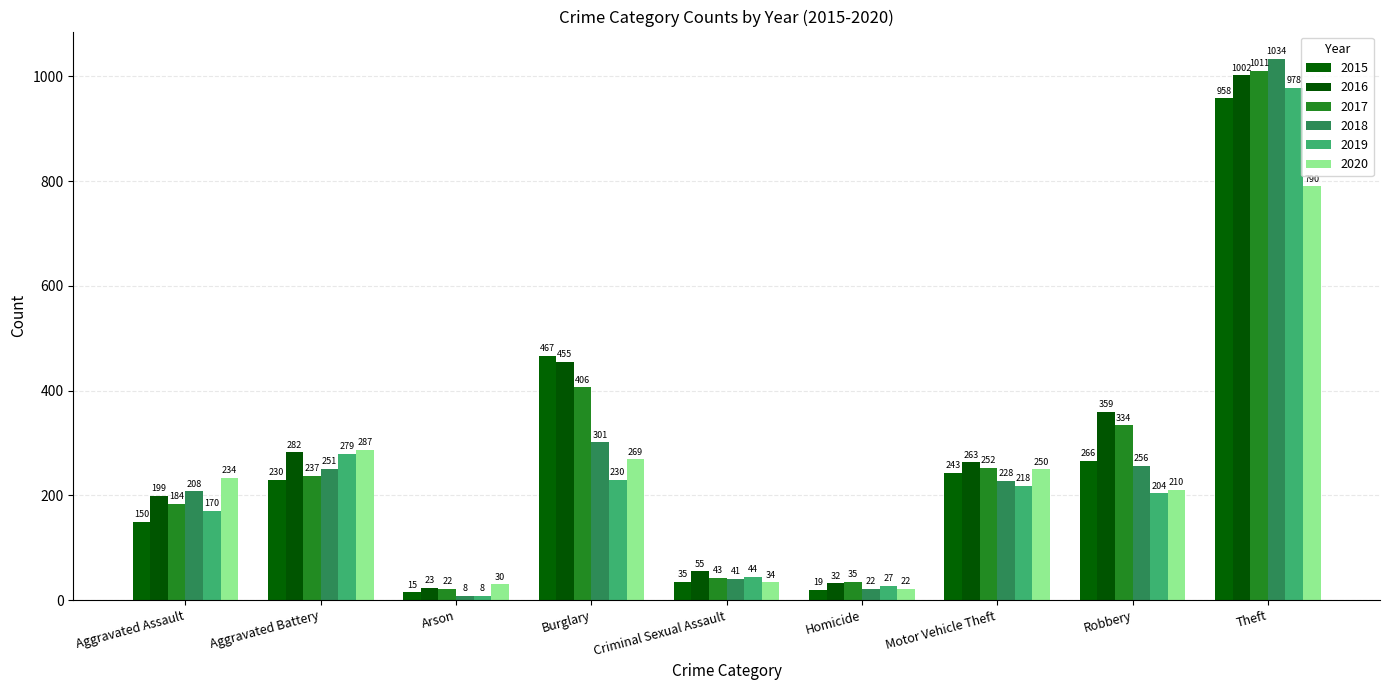

True or false: 2017 has a value of 558 at Robbery.

False